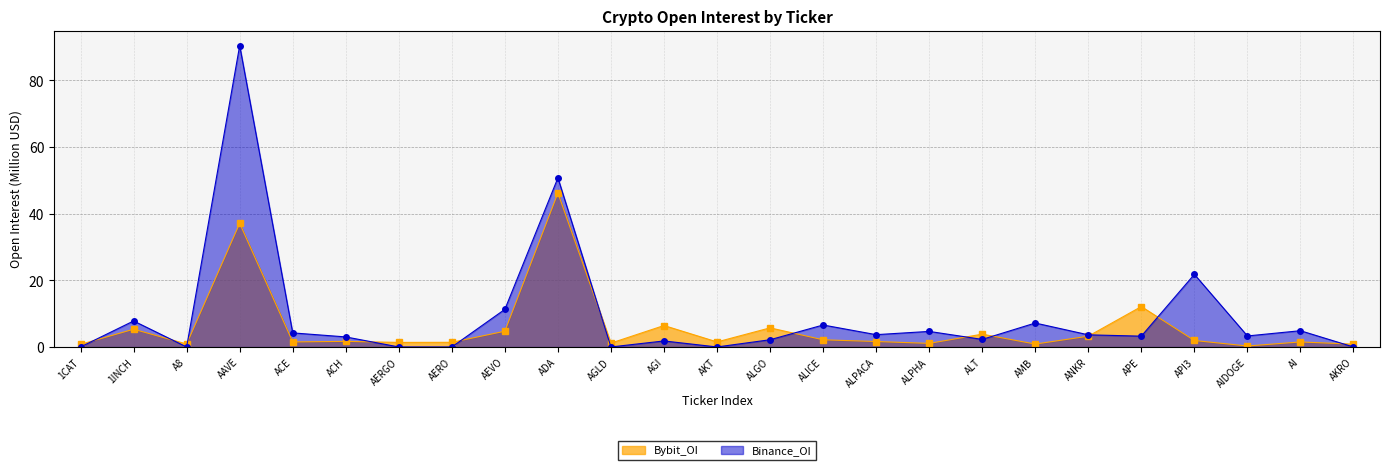

What is the difference between the second highest and minimum values in the Bybit_OI series?

36.8